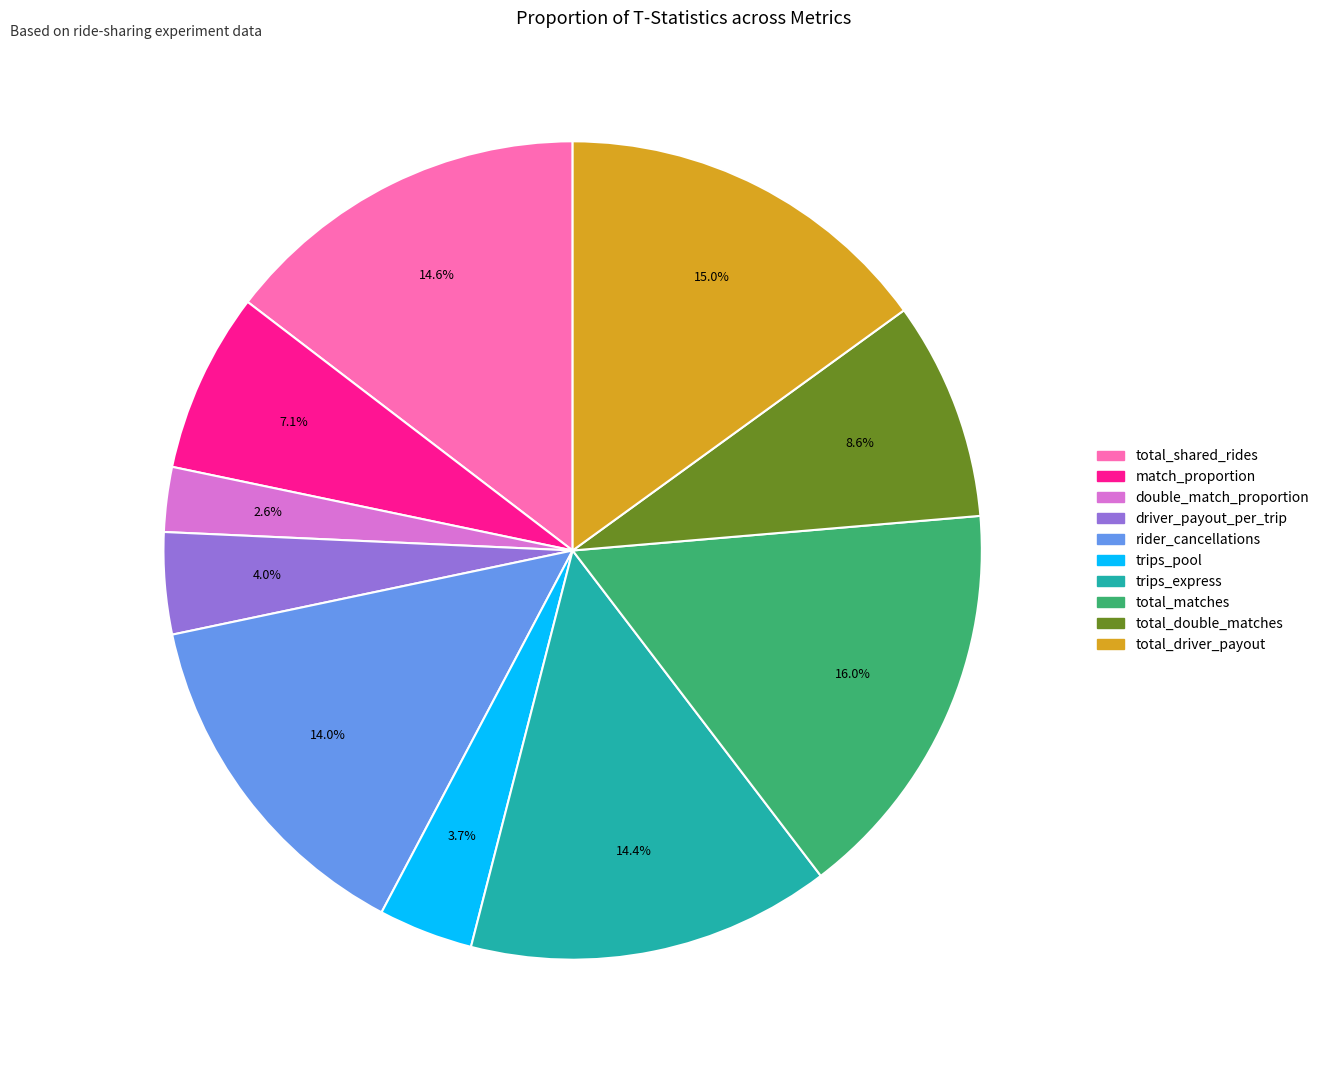

To the nearest percent, what portion does double_match_proportion represent?

3%